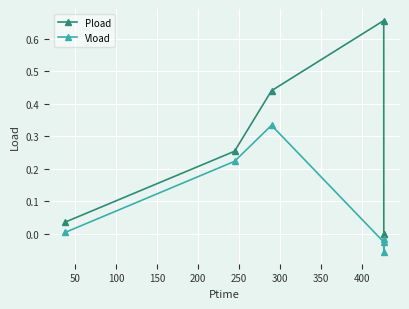

List the series in order of their overall mean, highest first.

Pload, Vload